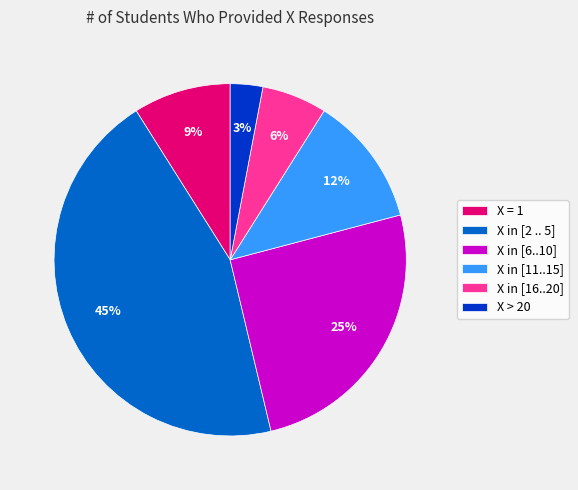

Is there a majority slice in this chart?

No